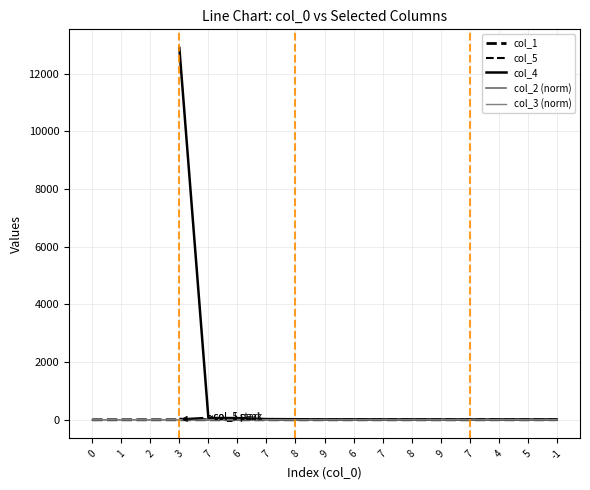

How many categories are shown in the chart?

17